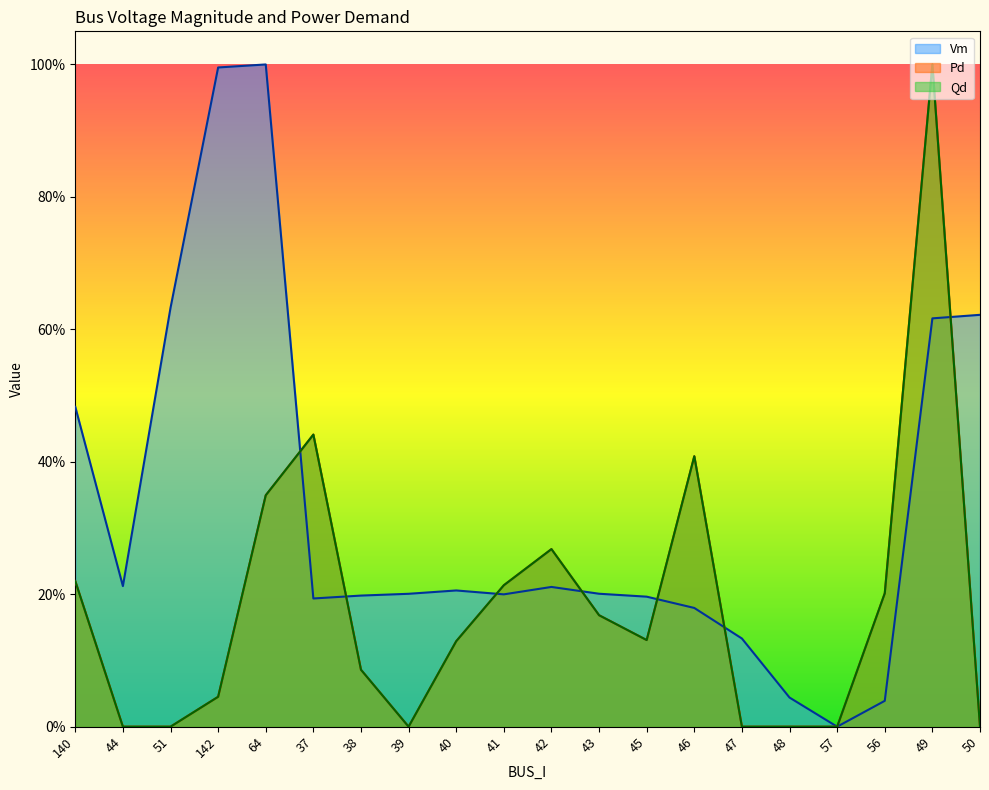

Where is the first local maximum for Pd?

37